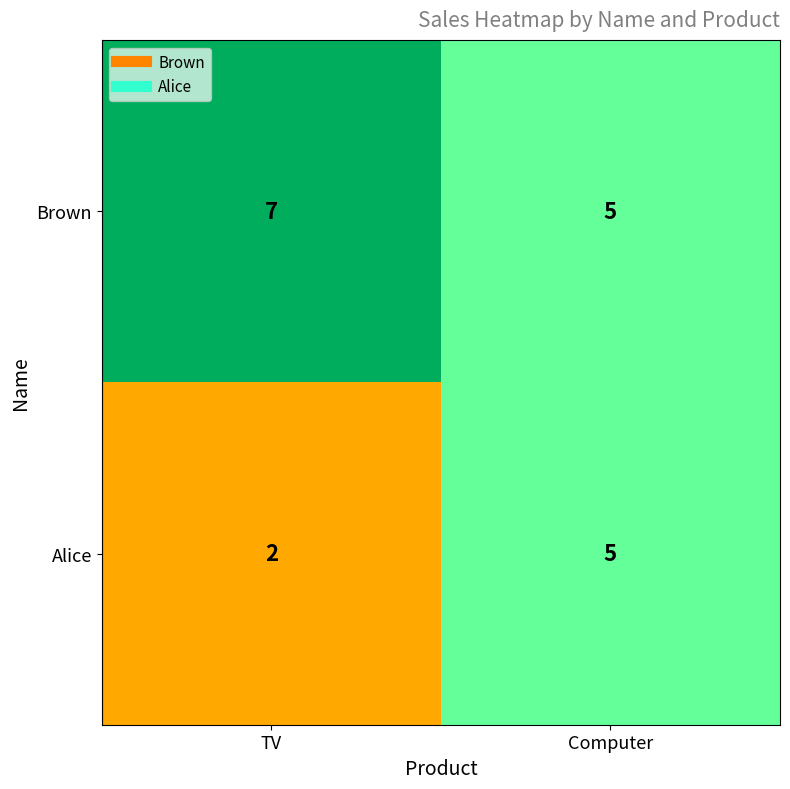

What is the smallest value displayed?

2